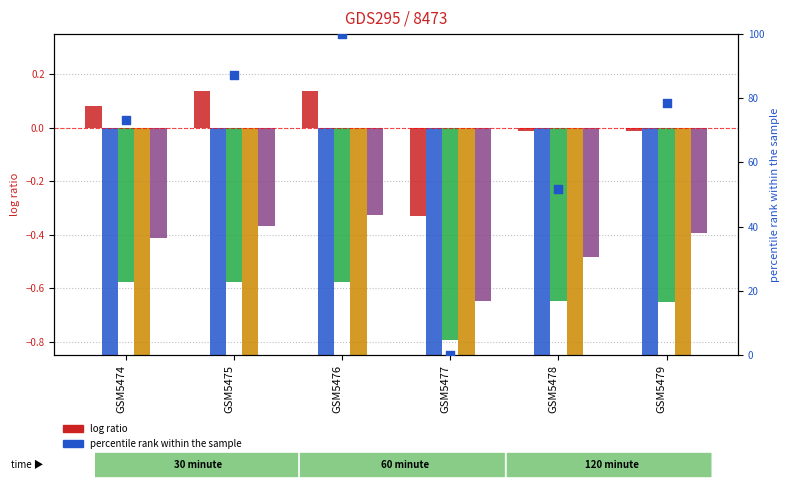

Is the value of percentile rank within the sample at GSM5479 greater than the value of Total Revenues at GSM5479?

Yes